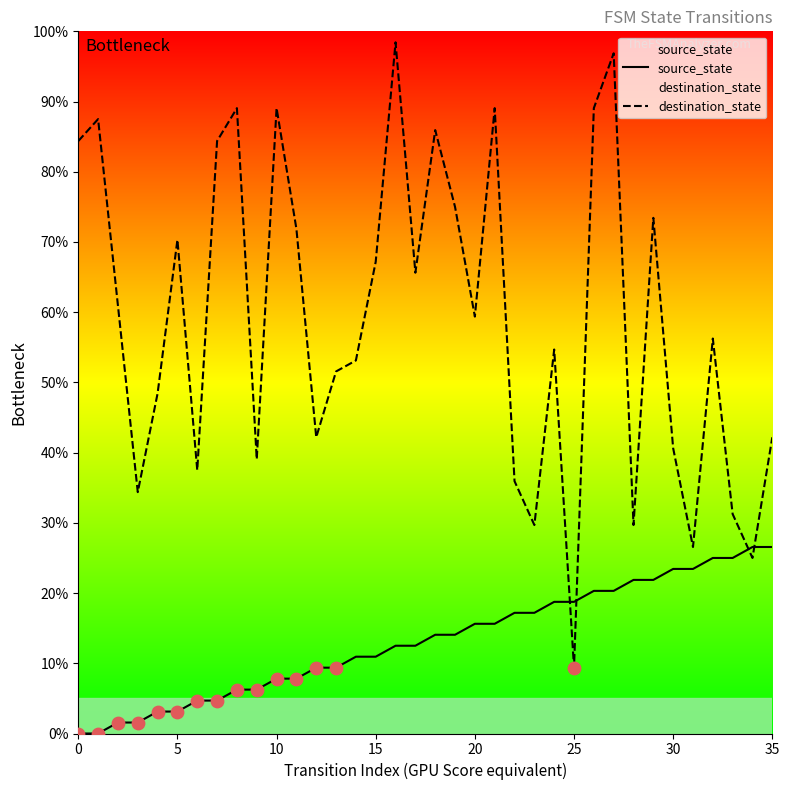

At how many categories does at least one series exceed 13?

36